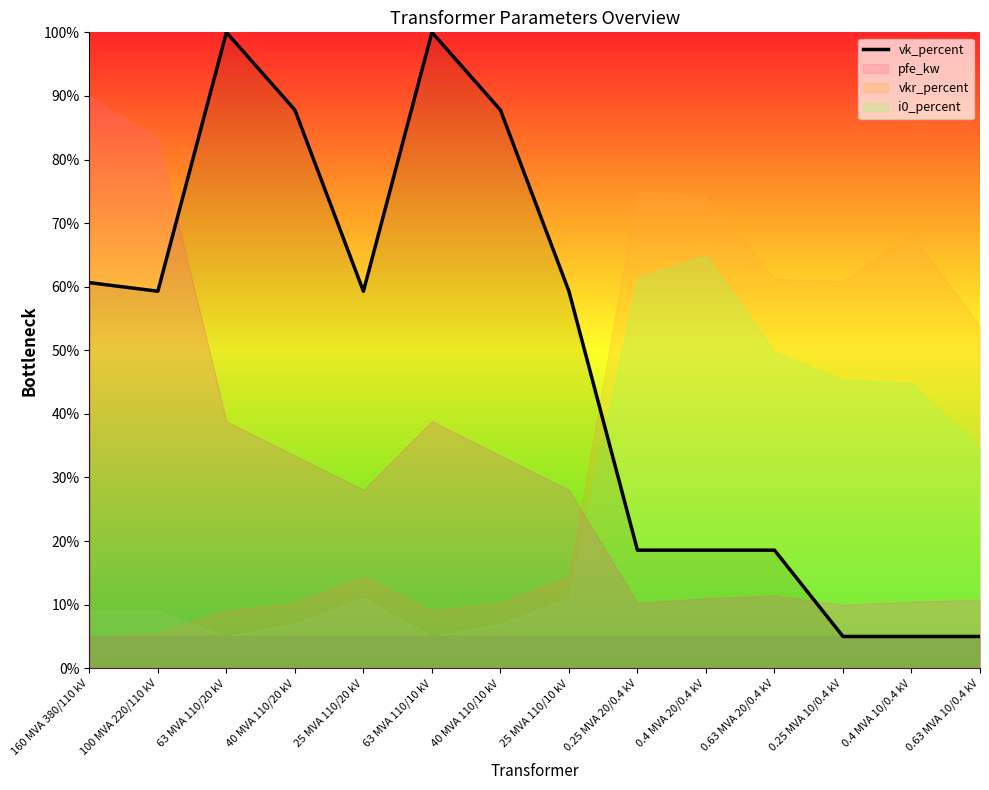

The value at 160 MVA 380/110 kV is 60.6. True or false?

True